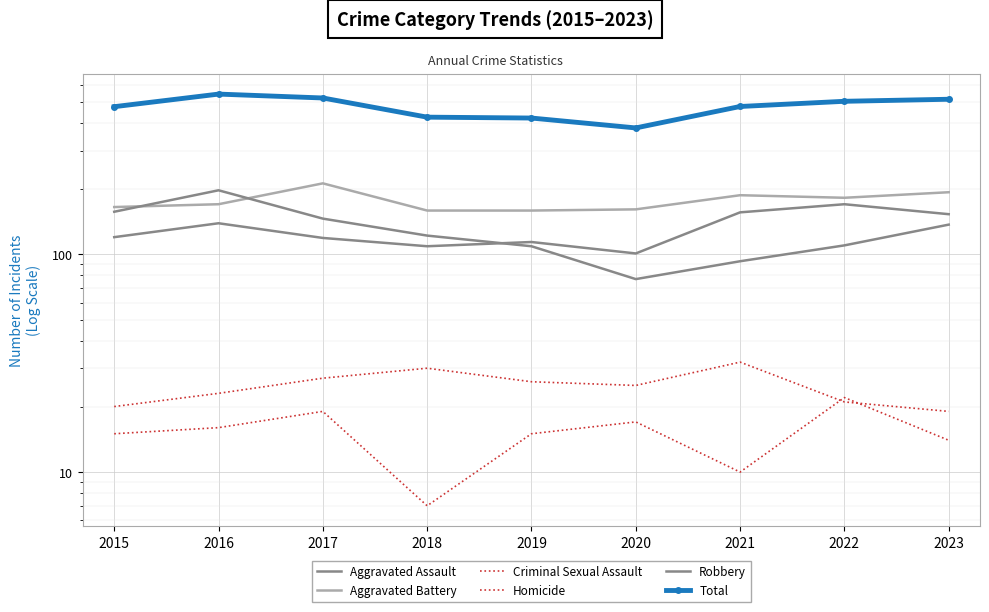

At how many categories does at least one series exceed 486?

4